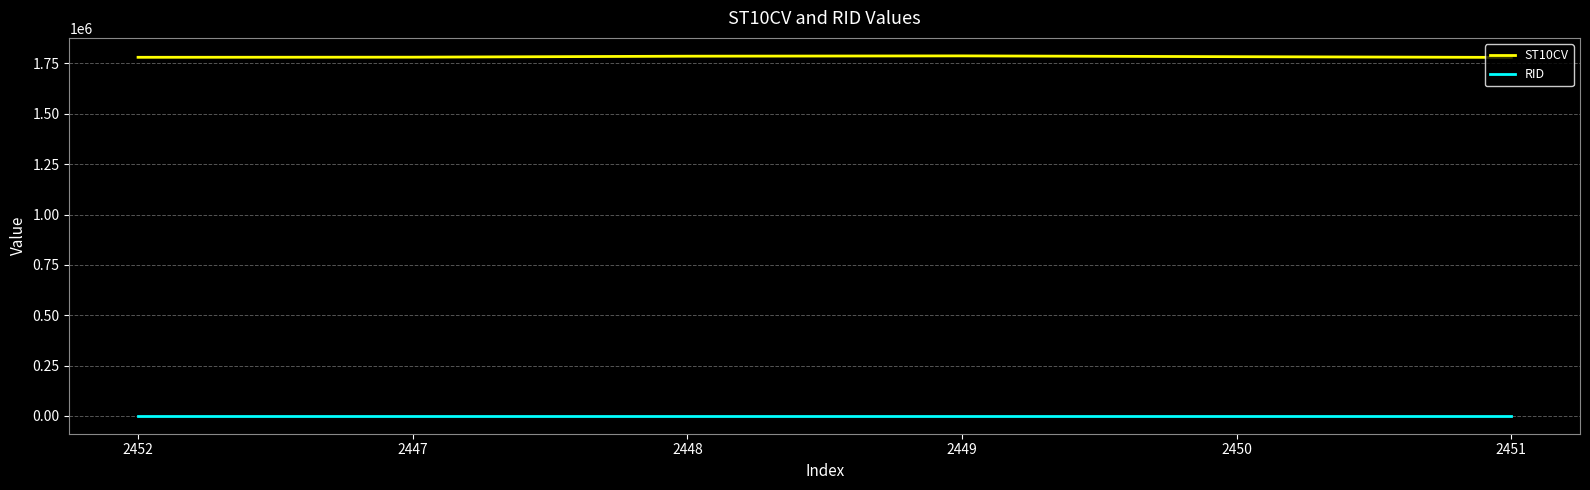

Rank the series by their average value, from lowest to highest.

RID, ST10CV